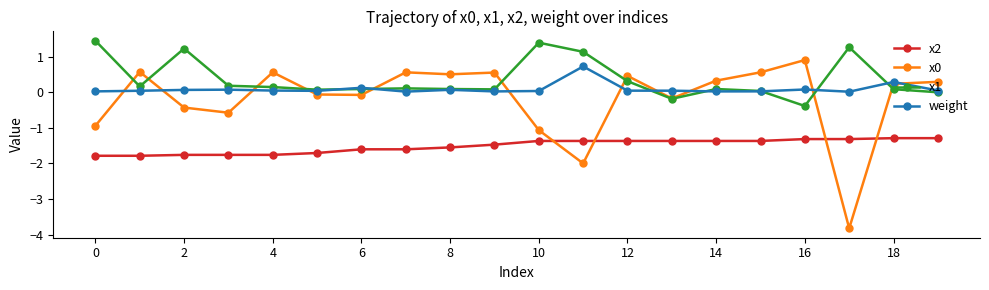

What is the maximum value shown in the chart?

1.5